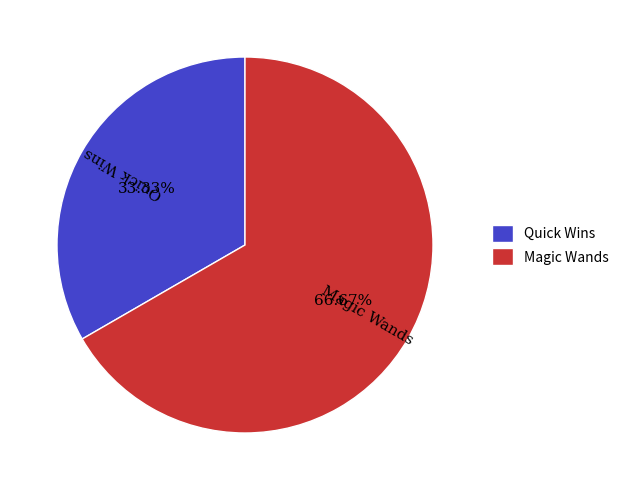

How many slices are in this pie chart?

2